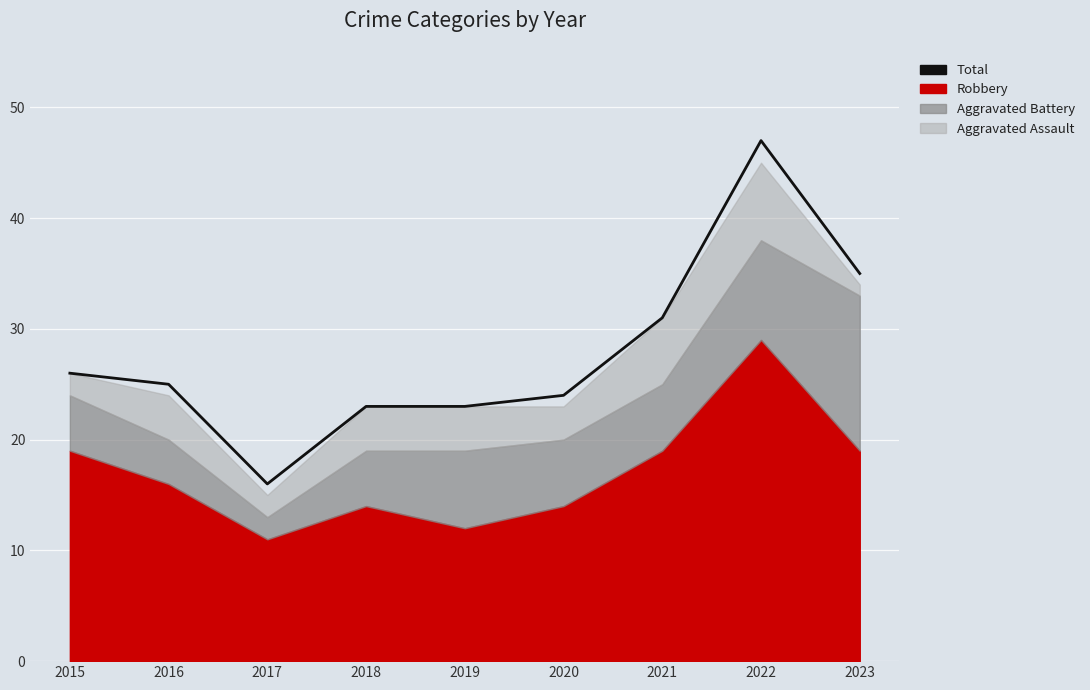

Rank the categories by value from lowest to highest.

2017, 2018, 2019, 2020, 2016, 2015, 2021, 2023, 2022